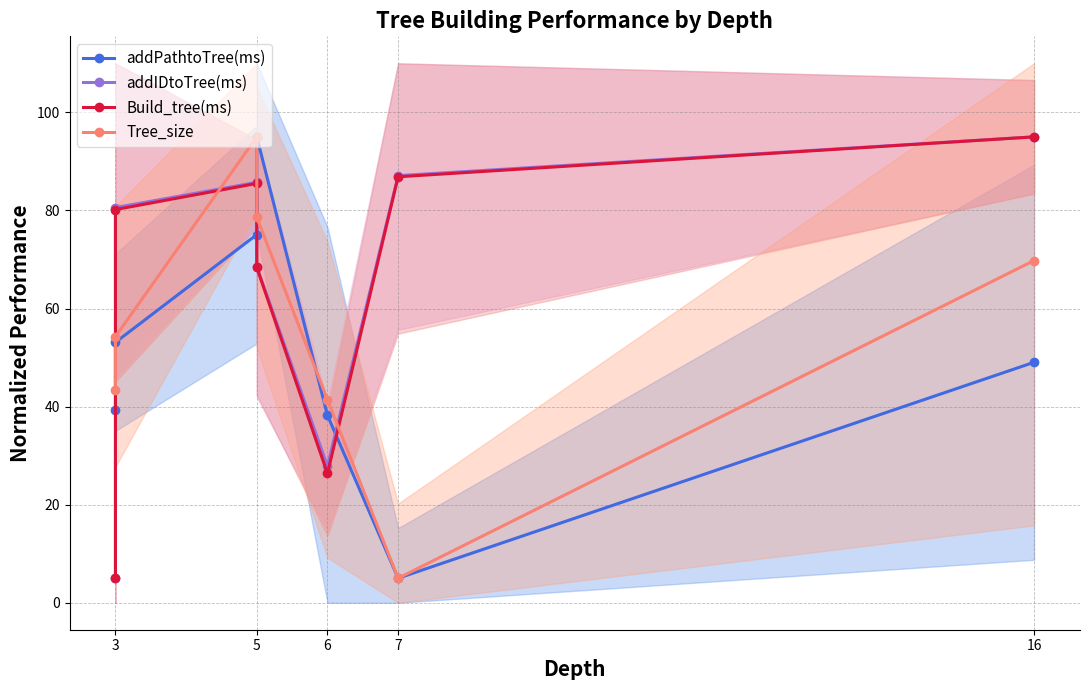

List the series in order of their peak value, highest first.

addPathtoTree(ms), addIDtoTree(ms), Build_tree(ms), Tree_size